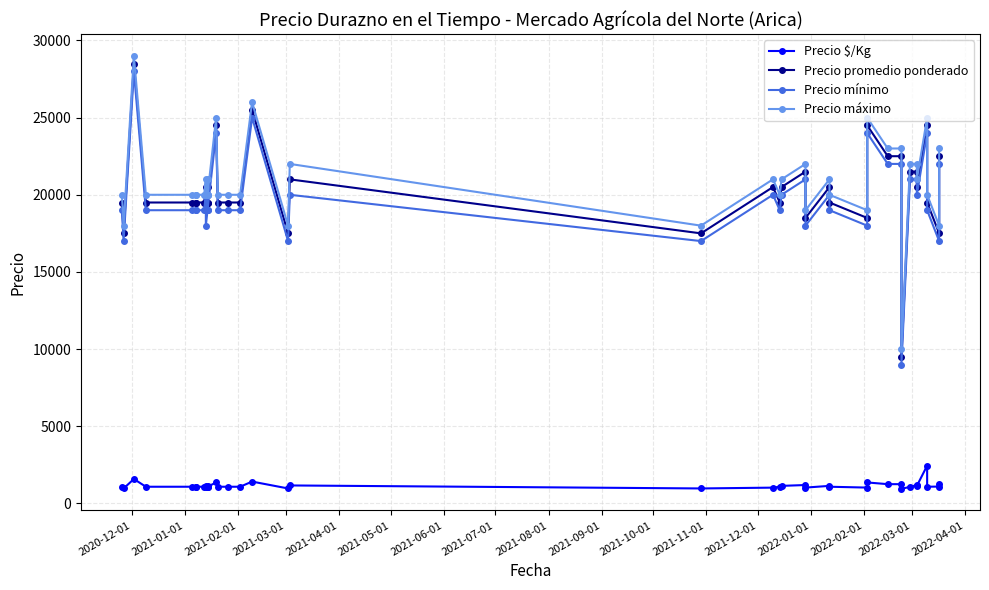

How many lines are shown in the chart?

4